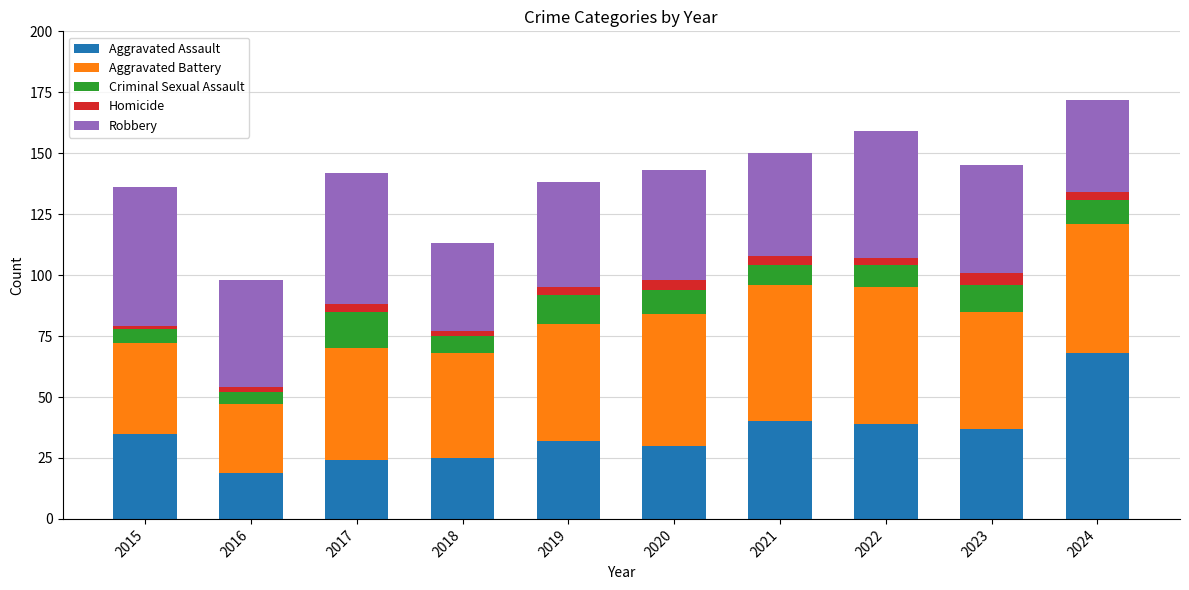

Which category has the highest value in the Aggravated Assault series?

2024